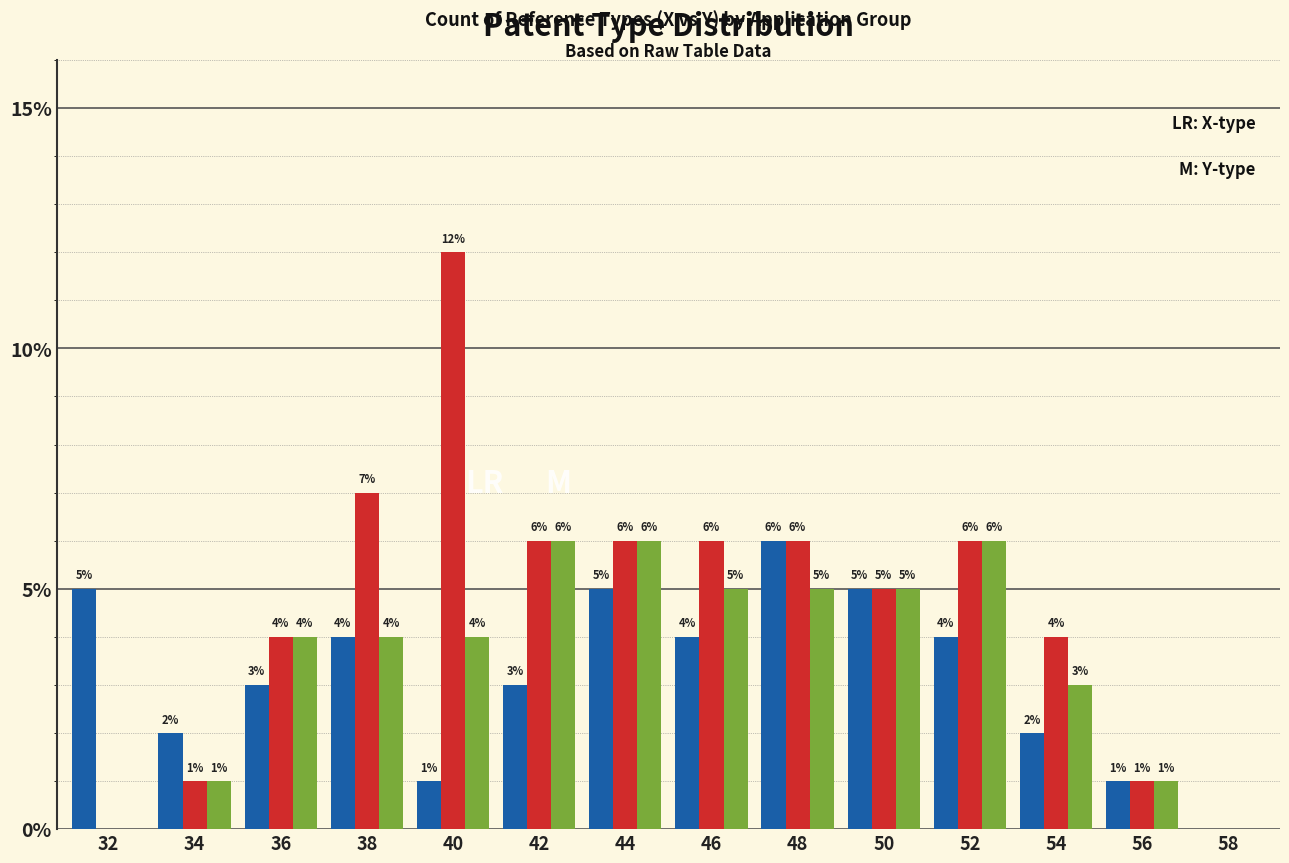

How many data points does each series have?

14